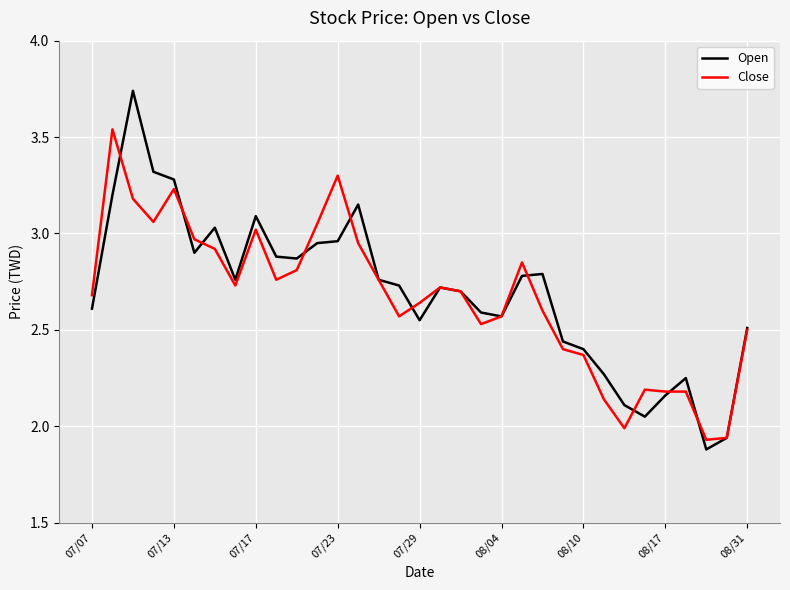

Which series has the widest spread of values?

Open